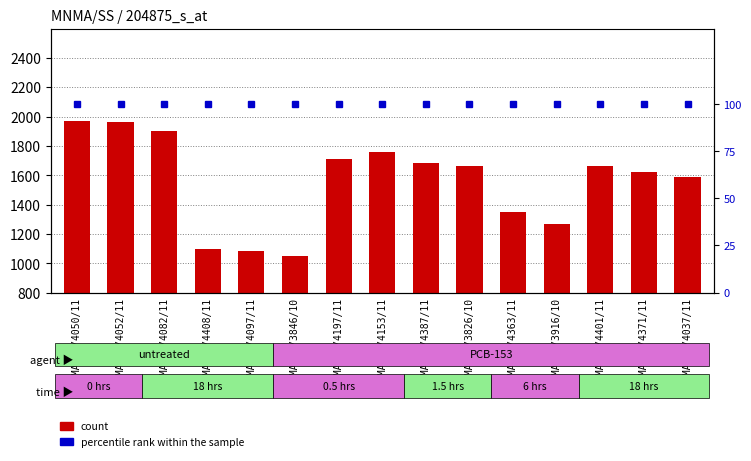

Rank the series at MNMA/SS/3916/10 from highest to lowest value.

count, percentile rank within the sample